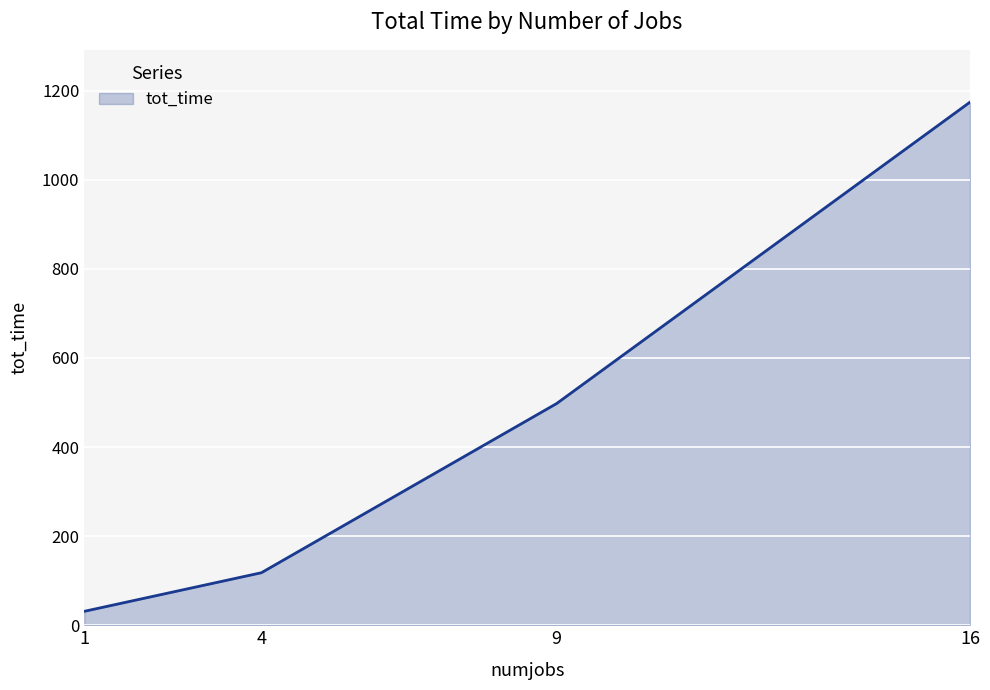

Where does the data first go above 497?

9